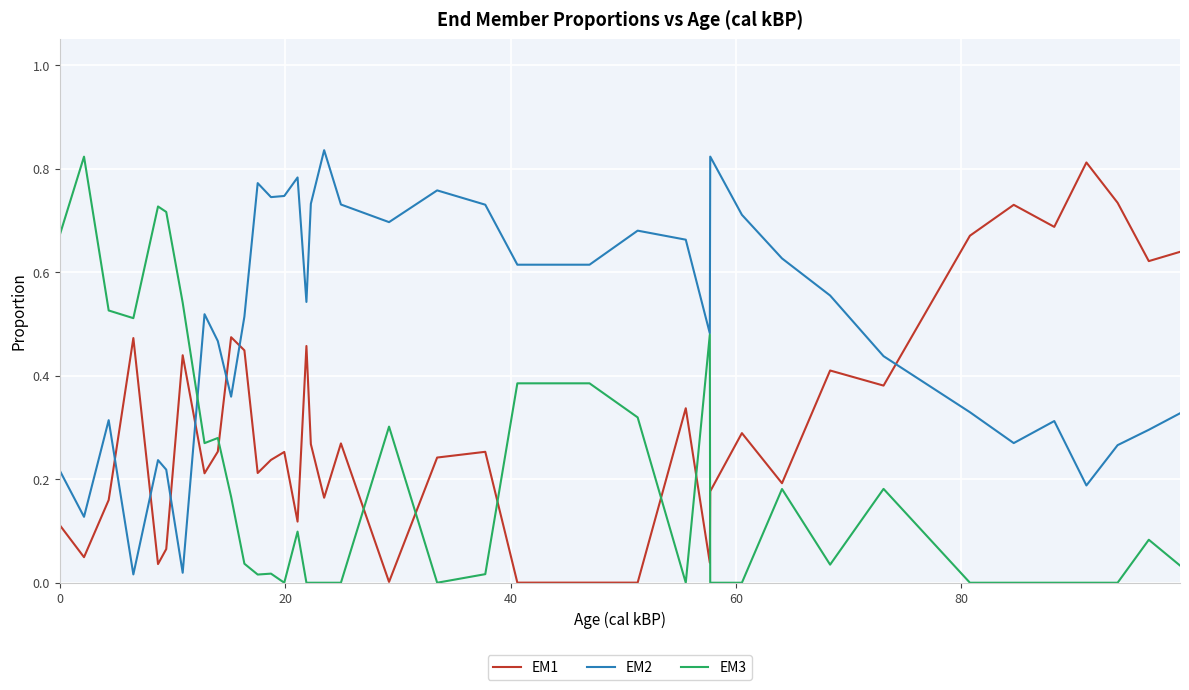

True or false: EM1 and EM3 cross at least once.

True